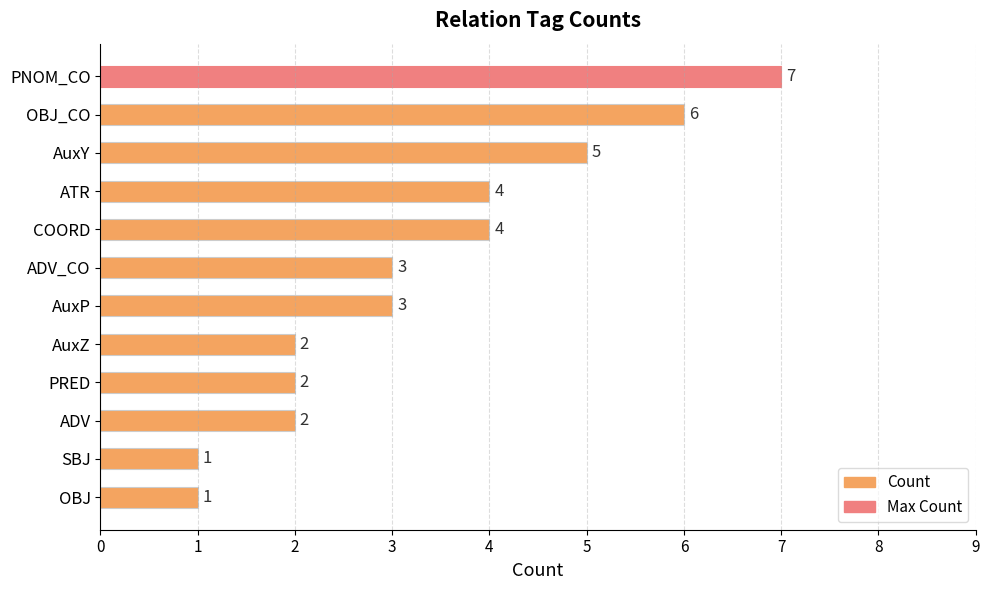

What is the label of the 11th bar from the bottom?

OBJ_CO